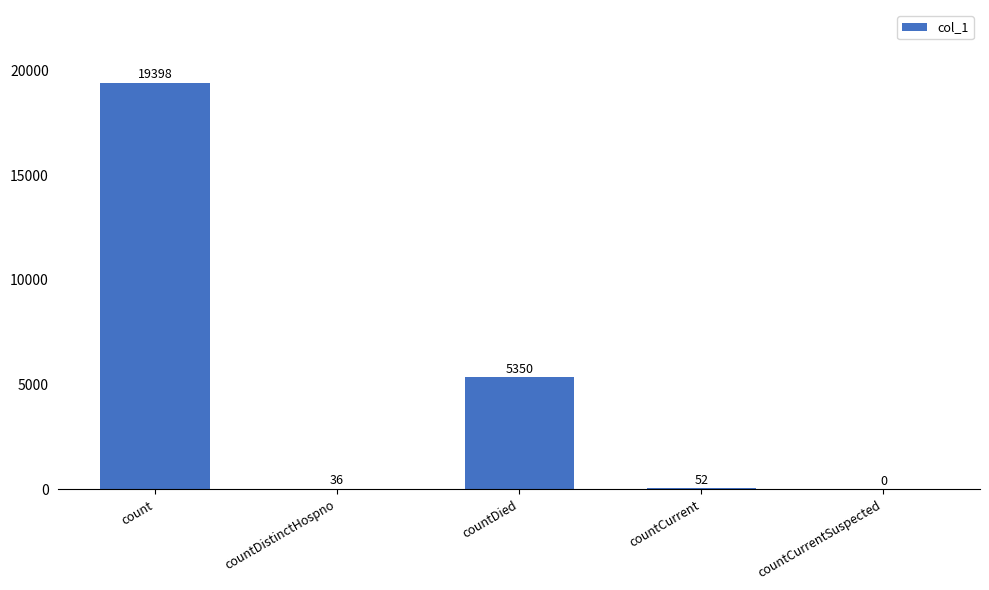

Which has a higher value, countDistinctHospno or countDied?

countDied